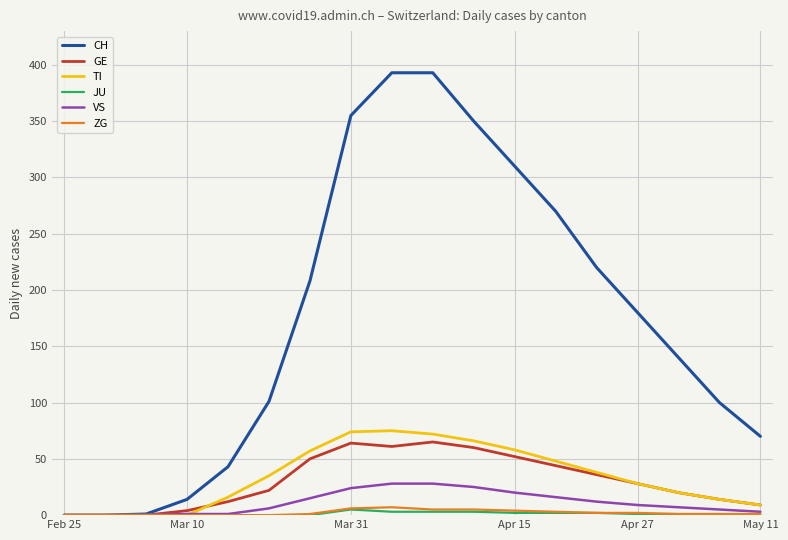

Does the chart display data point markers on the line(s)?

No